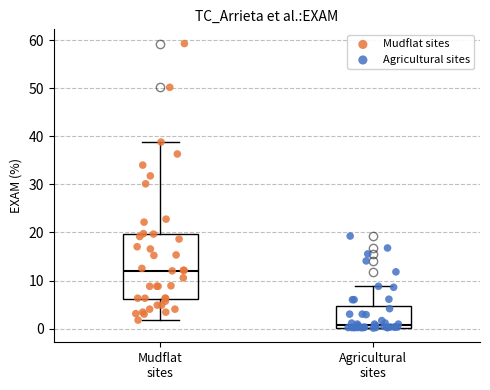

Reading left to right, transcribe this box plot: for each box, give where its median line is, the range the box spans, and where its two whiskers end, as read against the y-axis. The values are not printed on the chart, so give them approximately, as read against the axis.

Mudflat sites: median 12, box 6 to 20, whiskers 2 to 39
Agricultural sites: median 1, box 0 to 5, whiskers 0 to 9